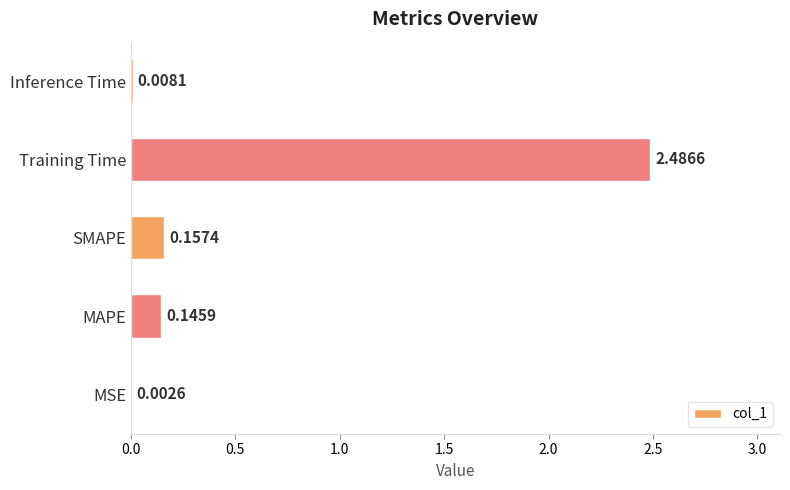

Between SMAPE and Inference Time, which is larger?

SMAPE